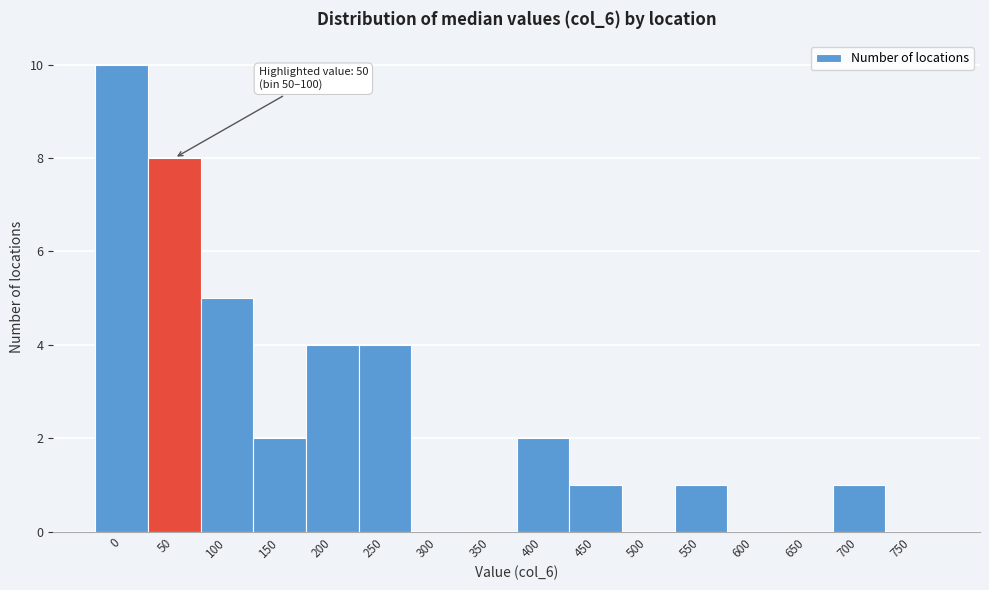

Reading left to right, transcribe all the data shown in this chart.

0=10	50=8	100=5	150=2	200=4	250=4	300=0	350=0	400=2	450=1	500=0	550=1	600=0	650=0	700=1	750=0